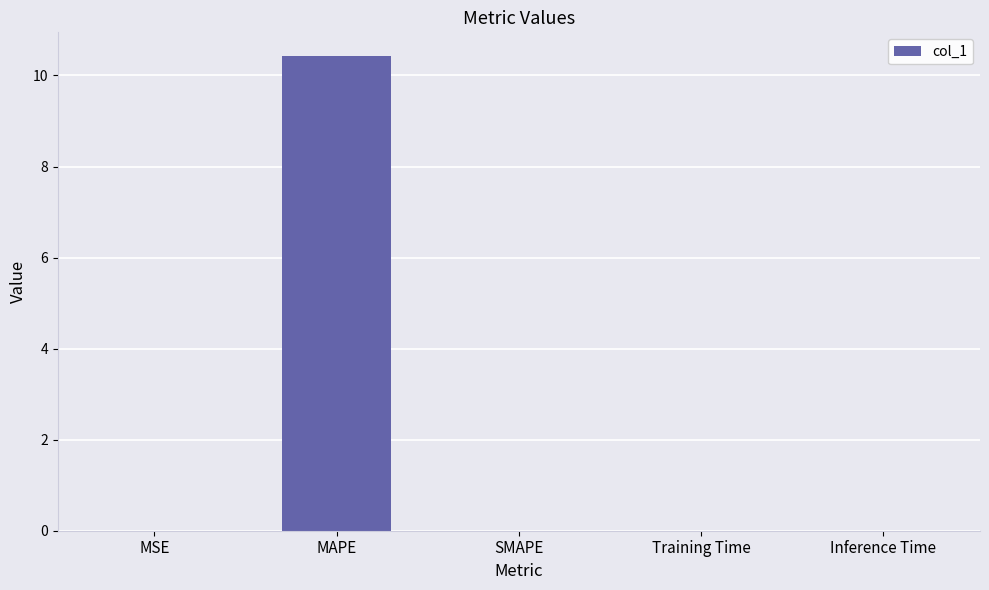

What is the average value?

2.1